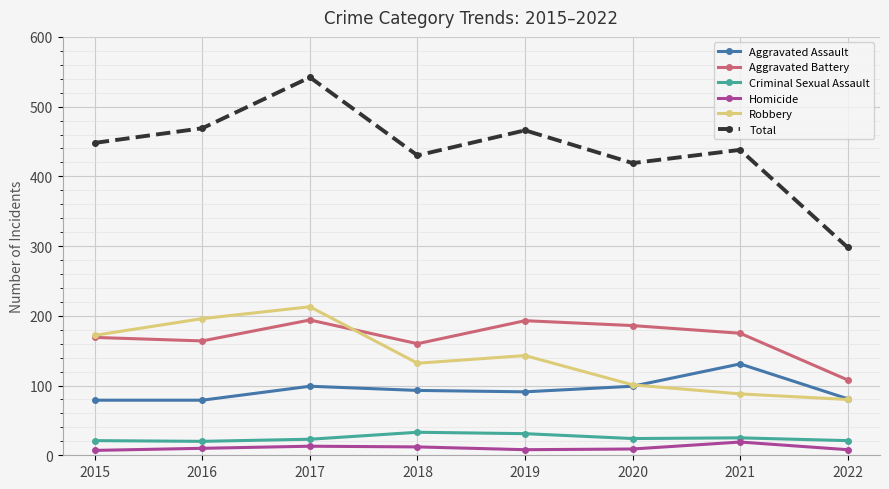

What is the difference between the second highest and minimum values in the Robbery series?

116